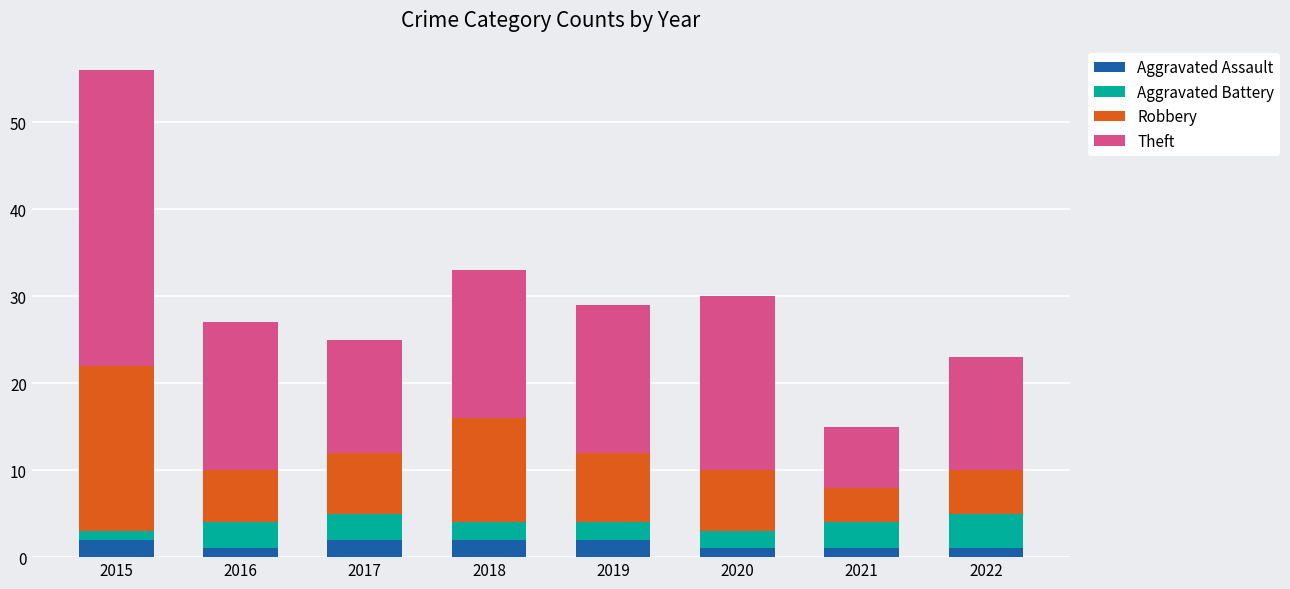

At which category is the sum across all series the highest?

2015